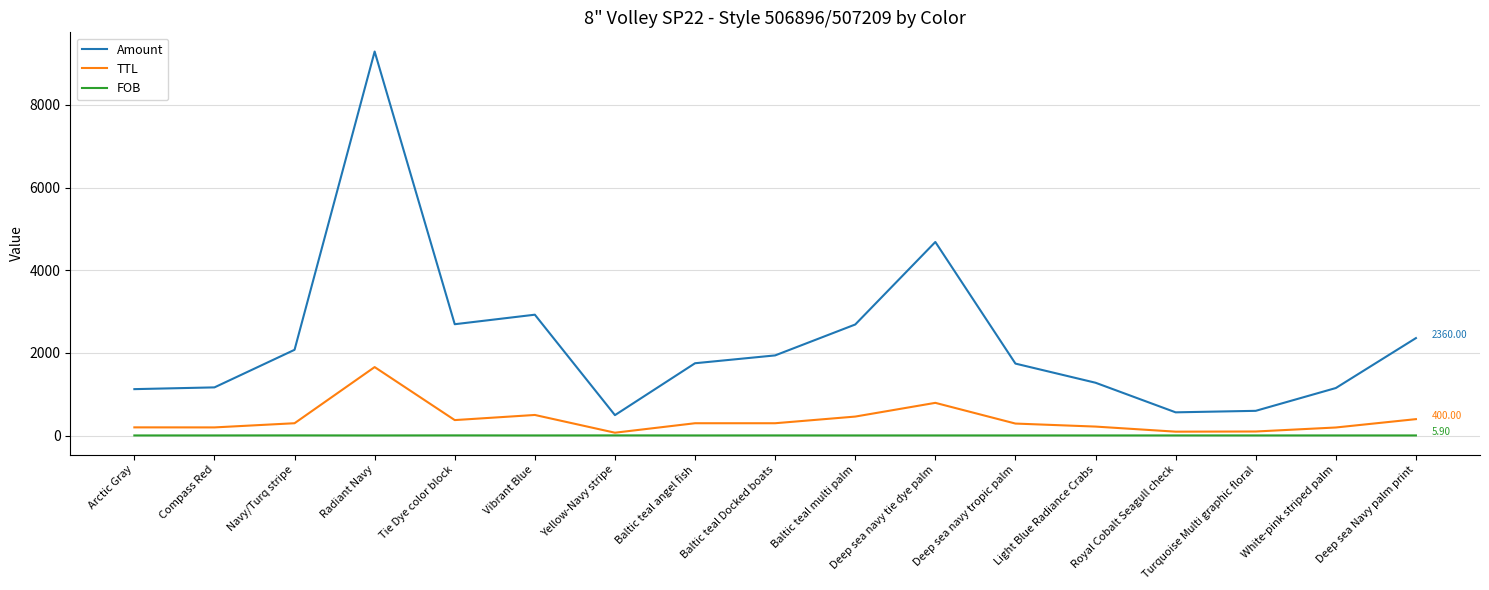

Which series has the widest spread of values?

Amount